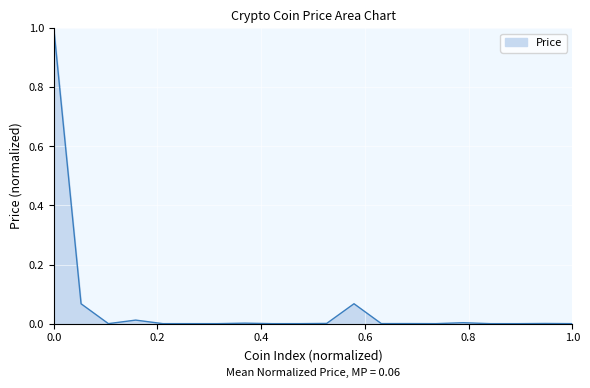

What is the maximum value shown in the chart?

1.0